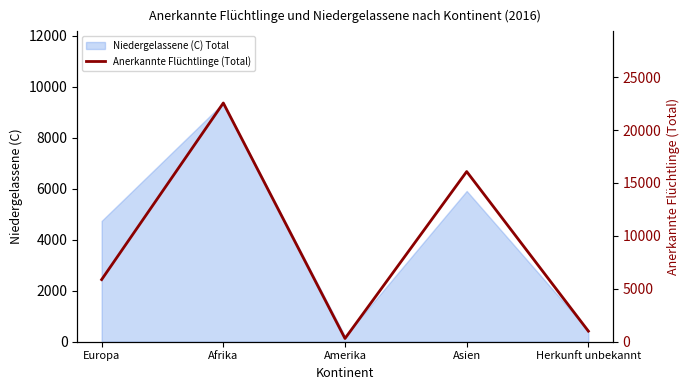

What is the value of the 5th point from the left?

1000